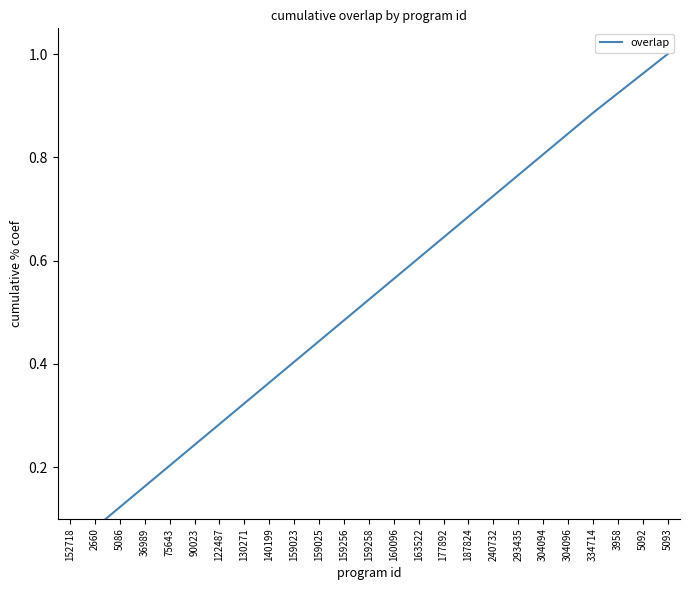

Does the chart have visible grid lines?

No